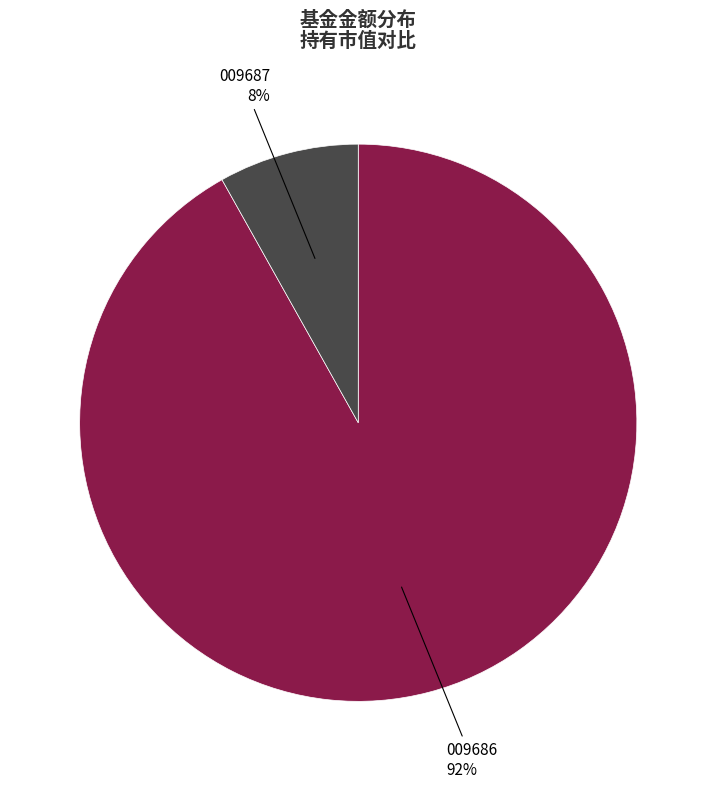

To the nearest percent, what is the difference between the largest and smallest slice percentages?

84%